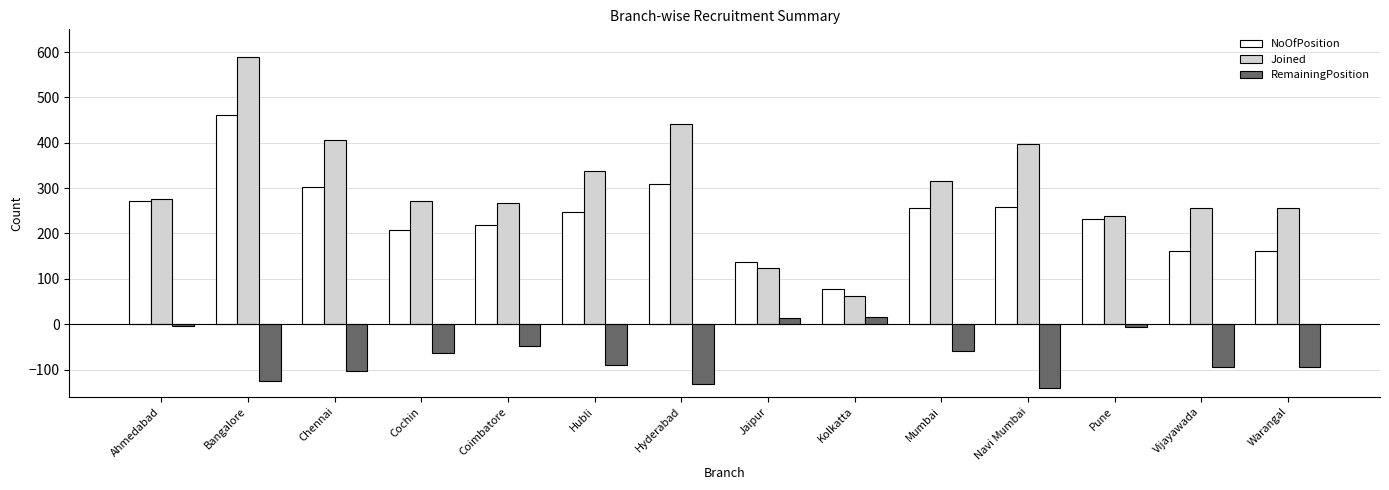

What is the difference between the RemainingPosition values at Navi Mumbai and Hubli?

51